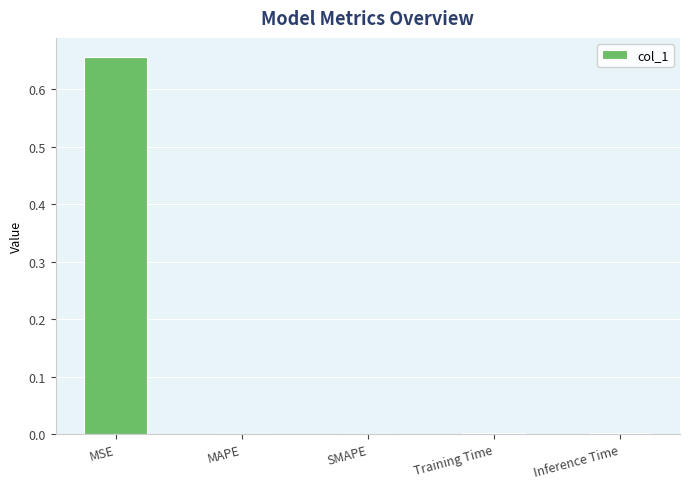

Between Inference Time and MSE, which is larger?

MSE